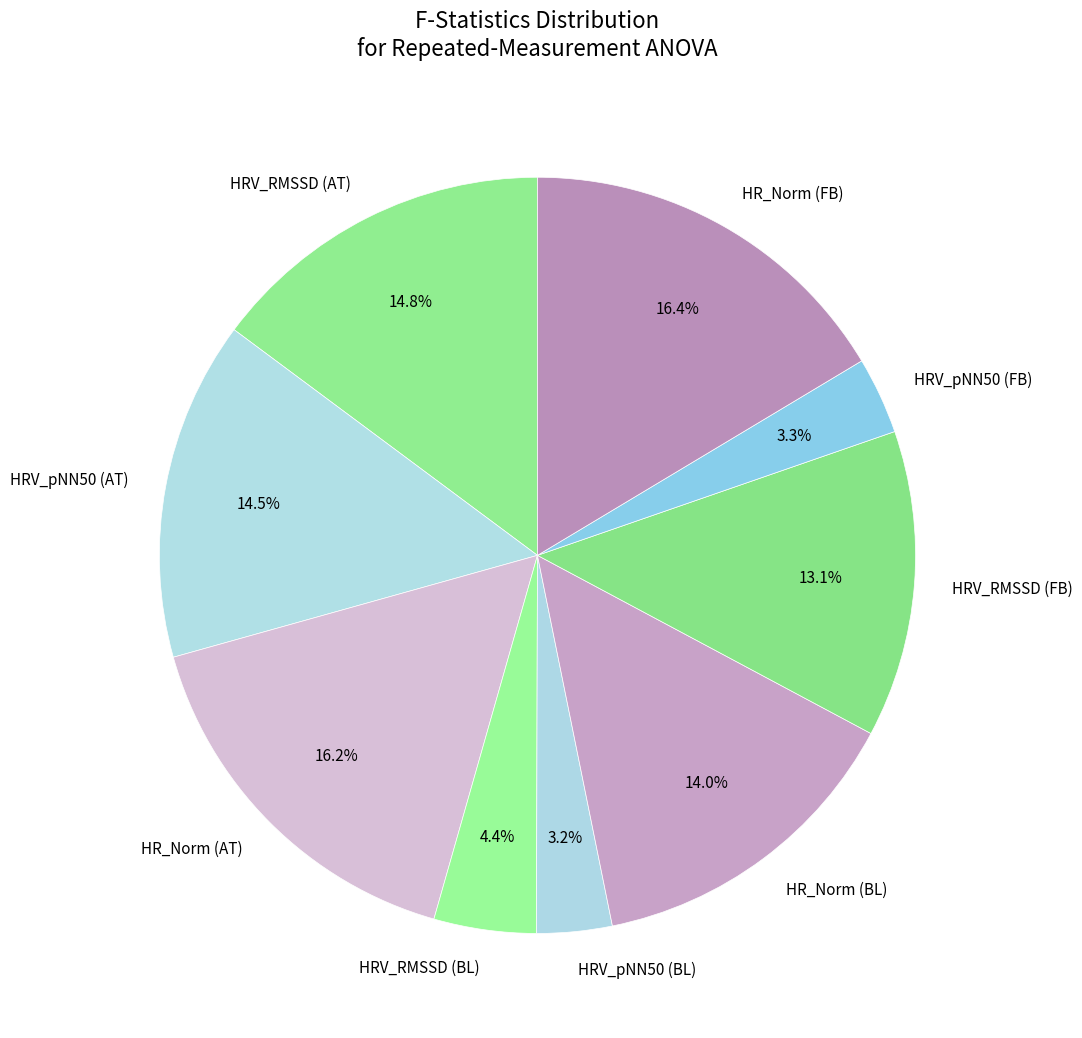

Is there a majority slice in this chart?

No